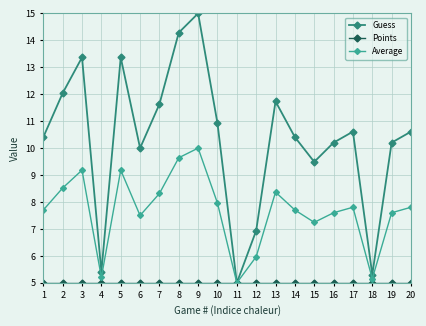

What is the value of the Guess point at the 15th from the left?

9.5